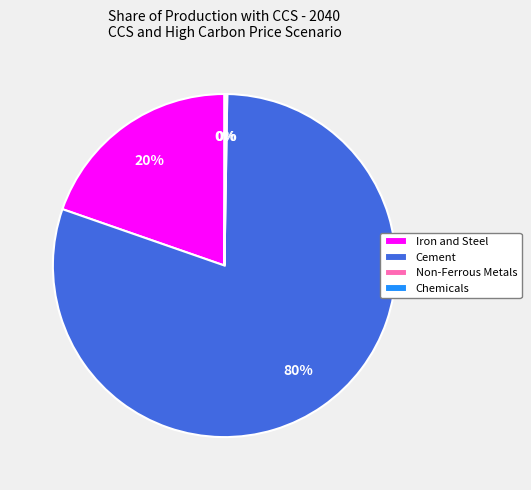

Which slice is the largest?

Cement